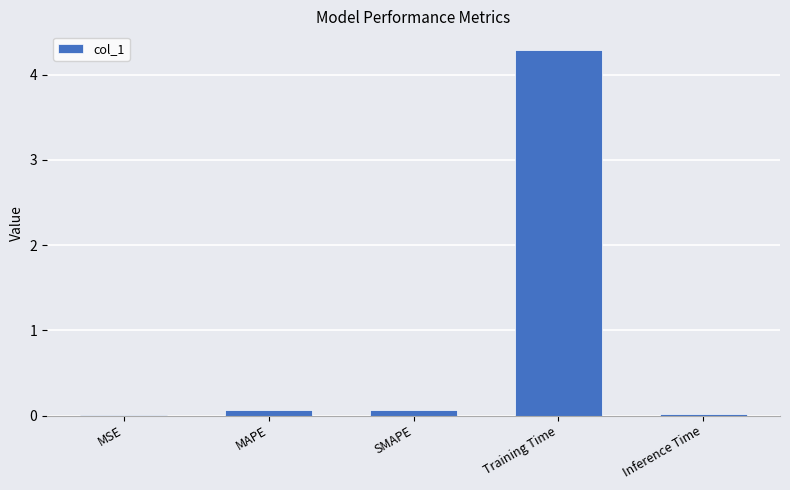

At which category does the chart reach its peak across all series?

Training Time